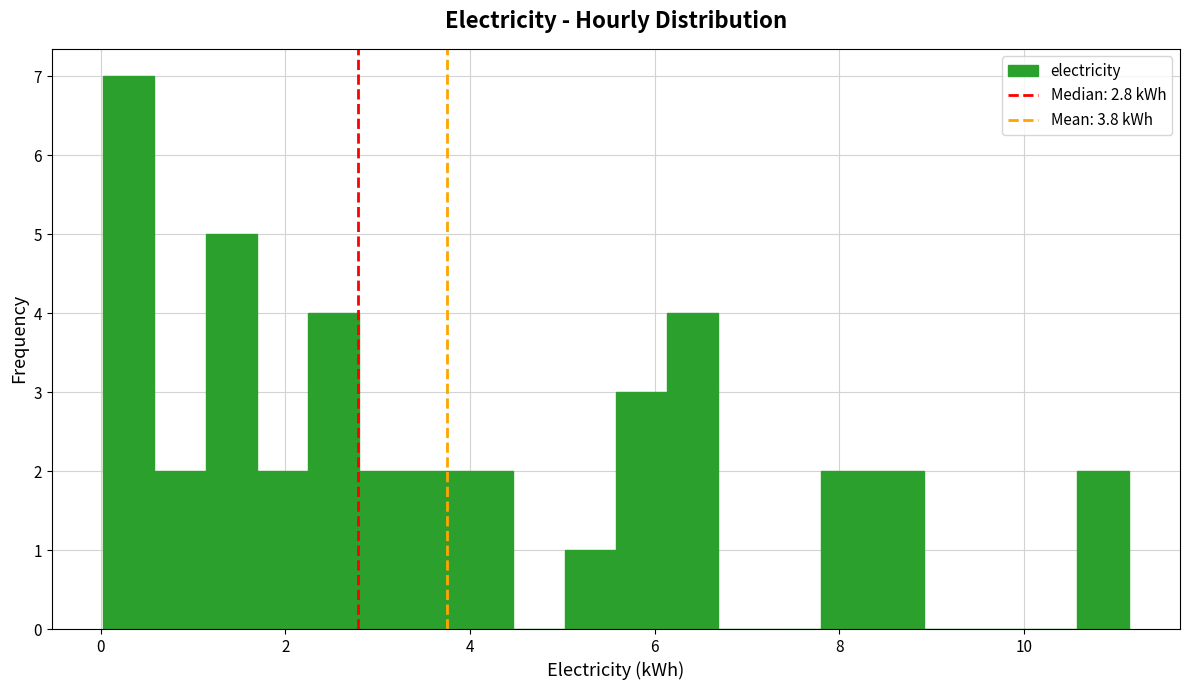

Around what value on the x-axis is the tallest bar? Give the approximate position of its centre, as read against the axis.

0.4